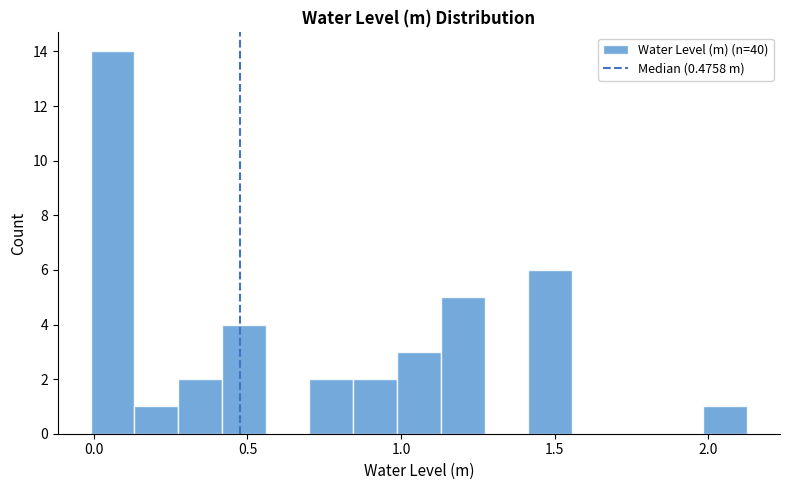

Read against the x-axis, roughly where is the centre of the tallest bar?

0.05